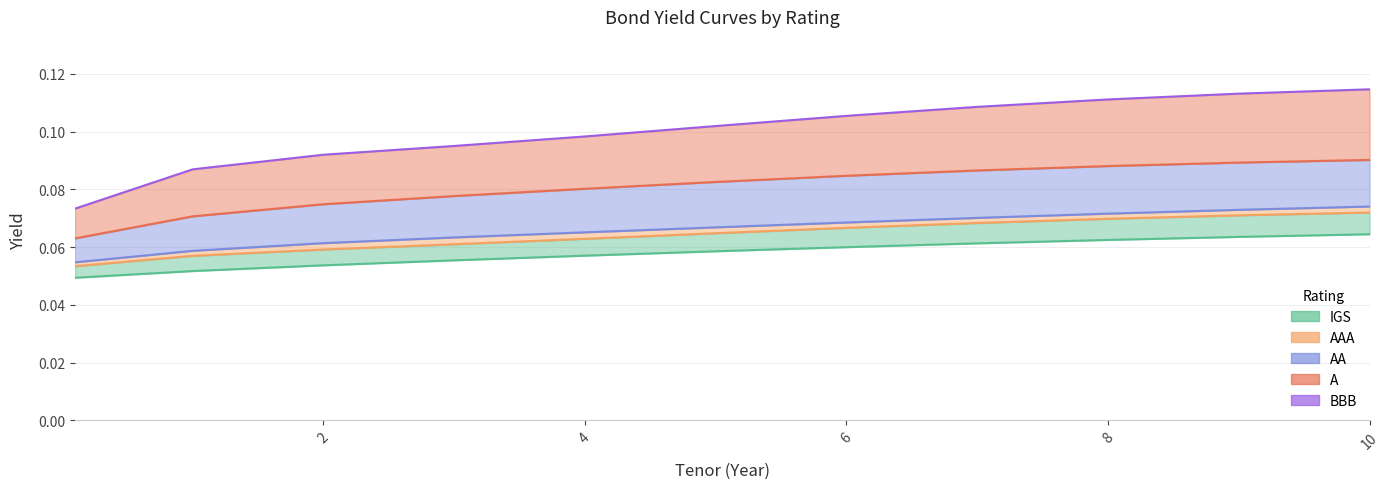

True or false: A and AAA intersect in this chart.

False